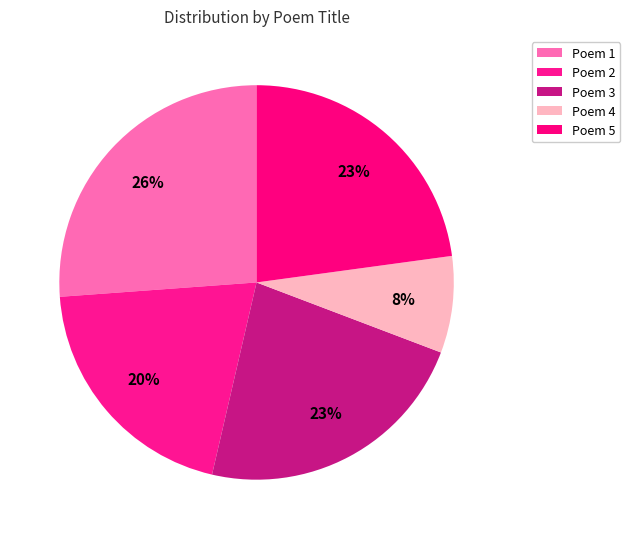

Count the number of slices in the pie.

5